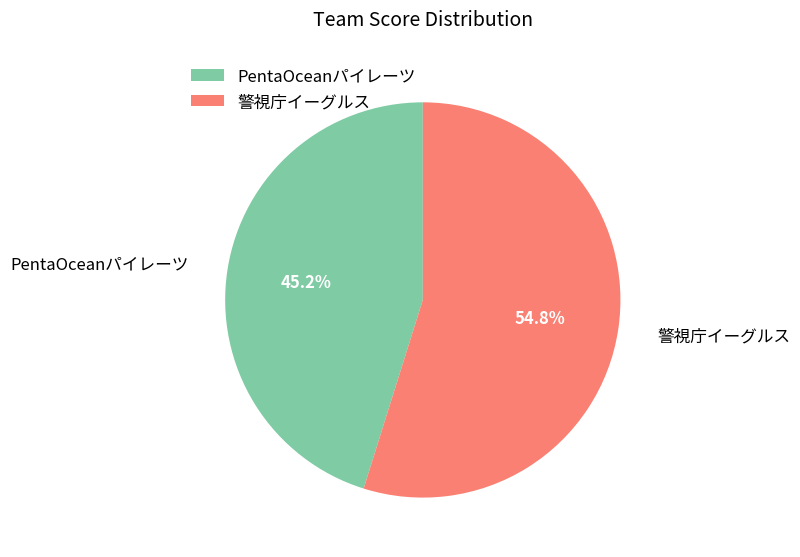

To the nearest percent, what is the combined percentage of 警視庁イーグルス and PentaOceanパイレーツ?

100%